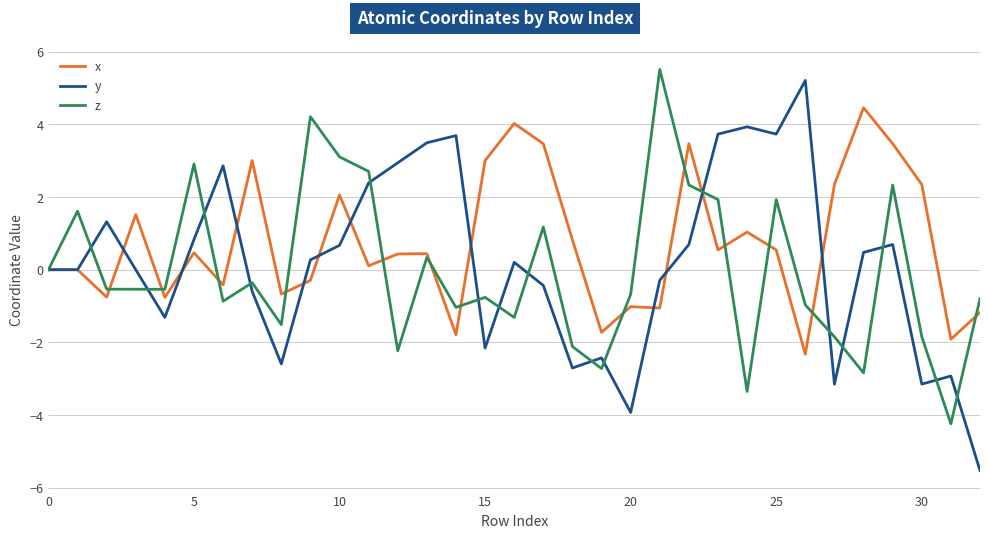

What is the highest value of the z series?

5.5